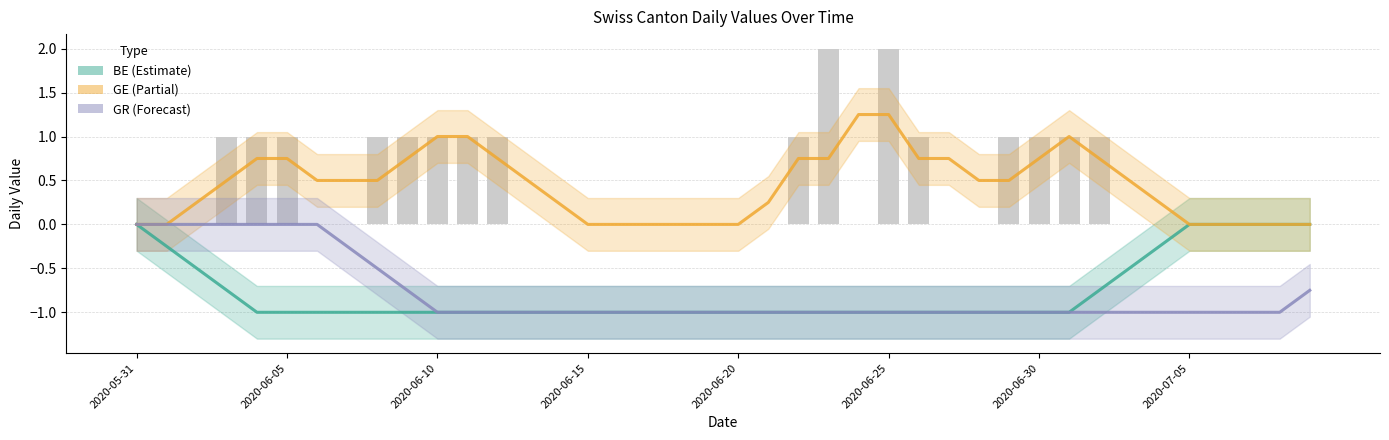

The GR series shows -0.8 at 39. True or false?

True